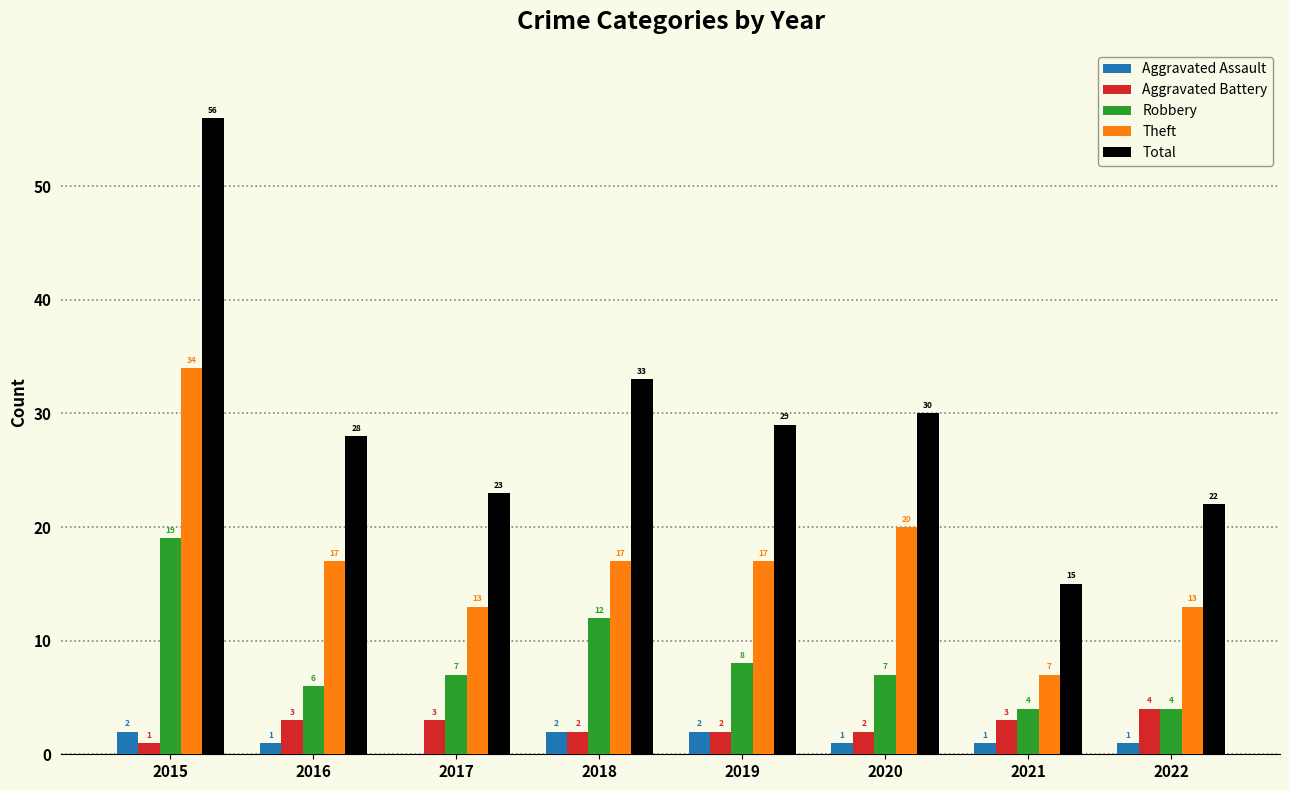

Is the value of Total at 2017 greater than the value of Aggravated Assault at 2019?

Yes